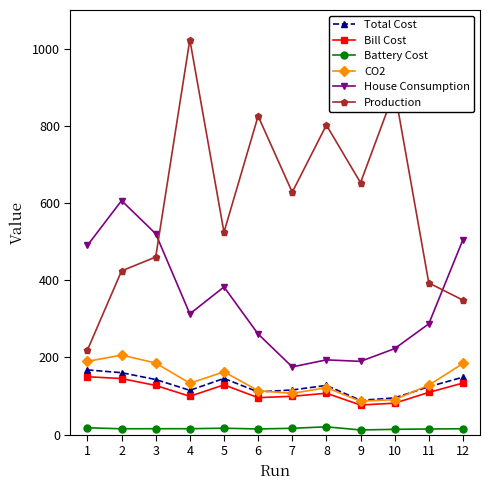

What is the highest value of the Bill Cost series?

150.0